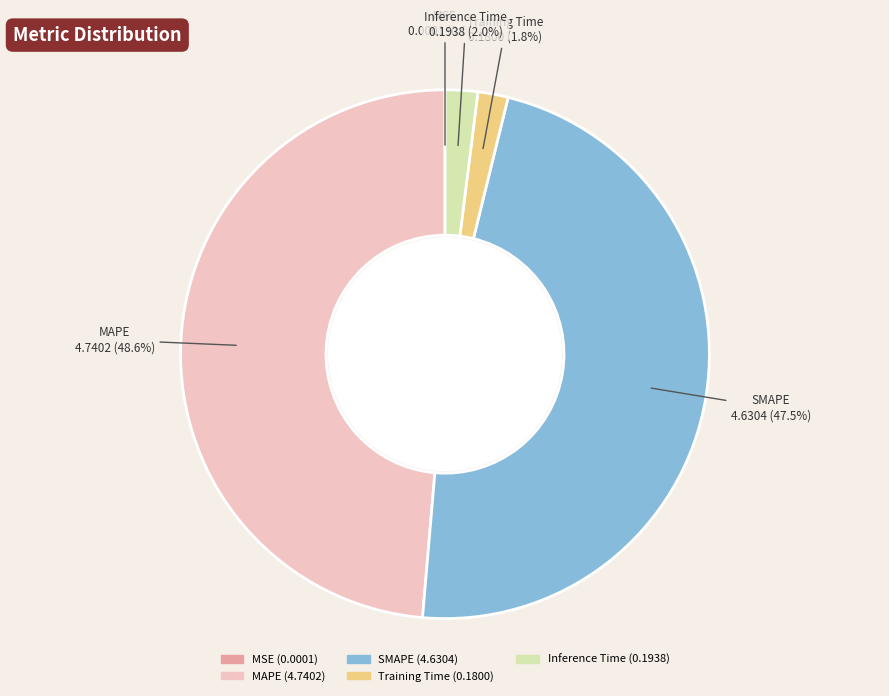

Count the number of slices in the pie.

5